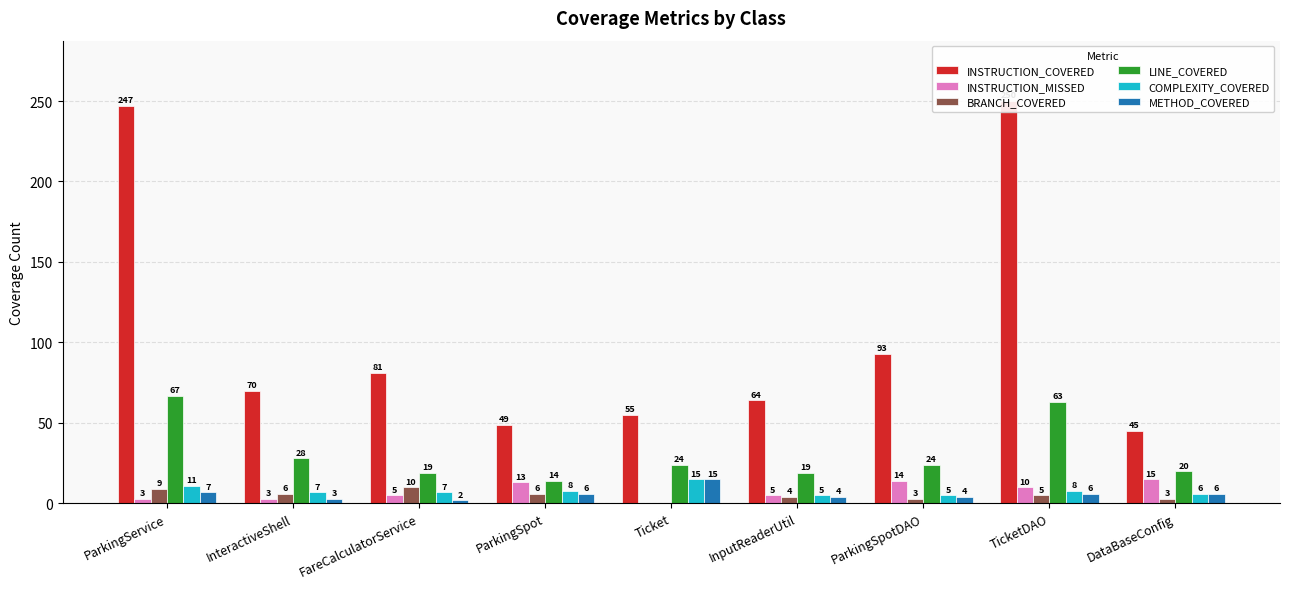

True or false: LINE_COVERED has a value of 14 at ParkingSpot.

True